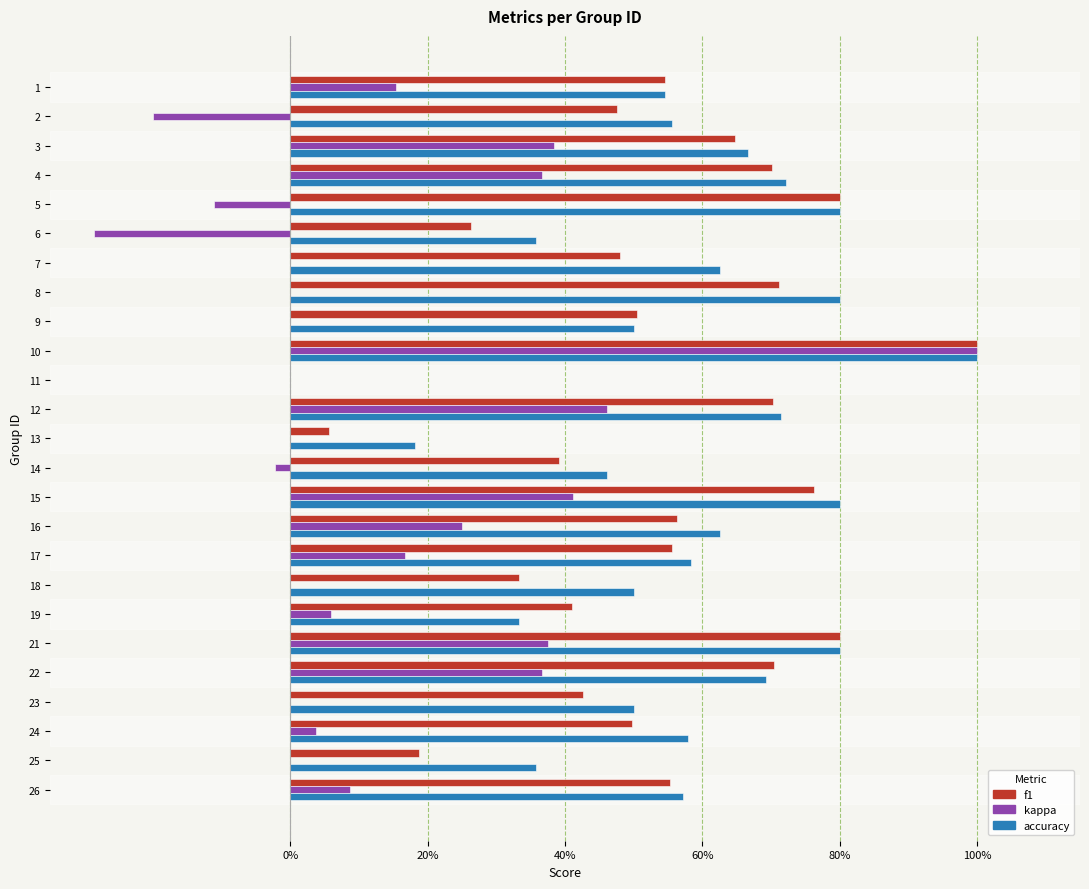

List the series in order of their peak value, lowest first.

f1, kappa, accuracy